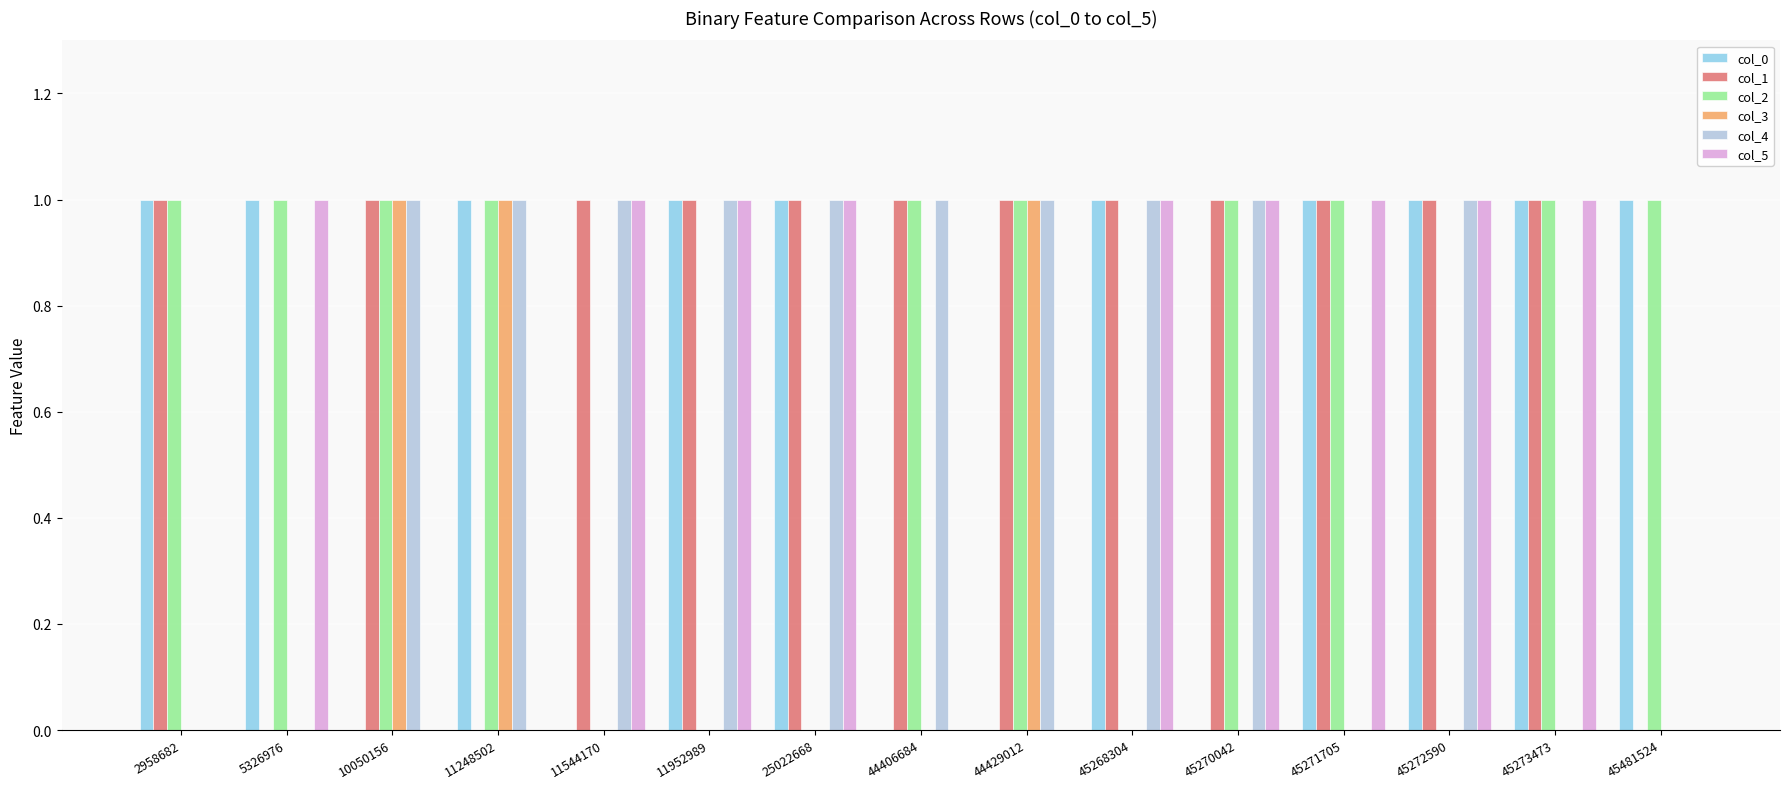

The col_0 series shows 1 at 45272590. True or false?

True